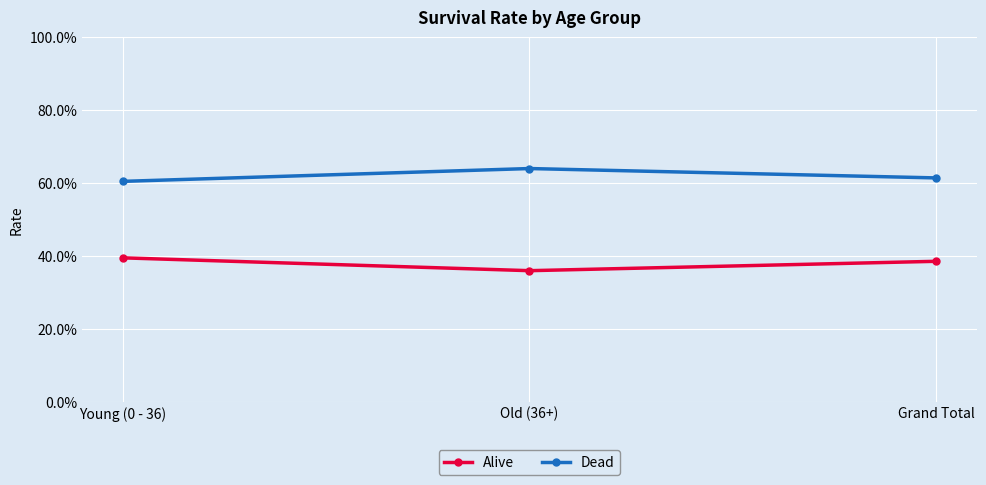

Which label corresponds to the smallest value in the chart?

Old (36+)